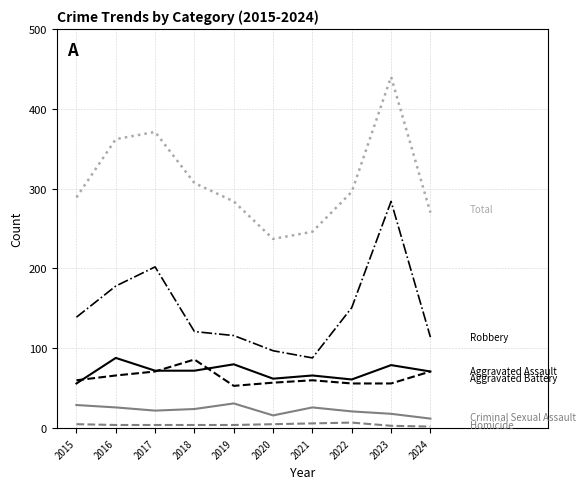

What is the maximum value shown in the chart?

440